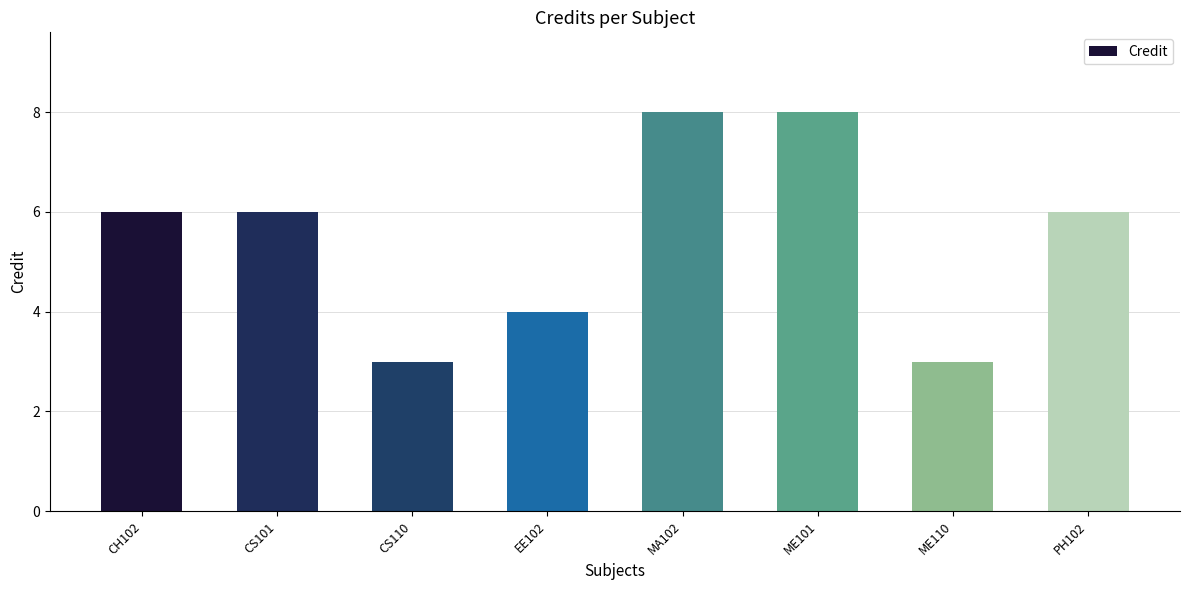

How many series are shown in this chart?

1